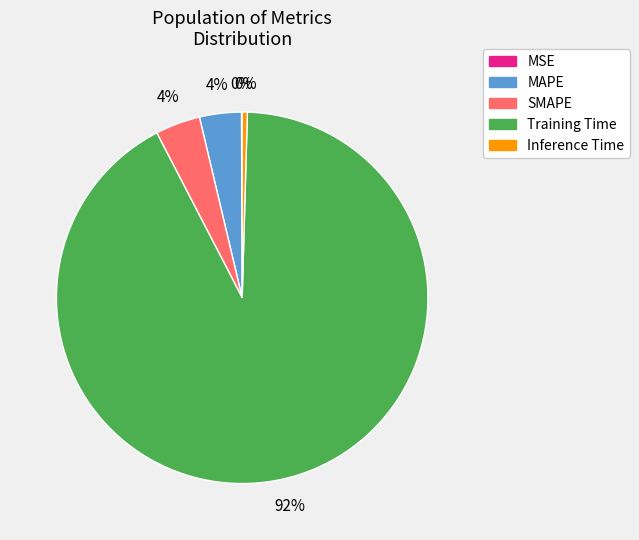

Which has a higher value, Inference Time or Training Time?

Training Time